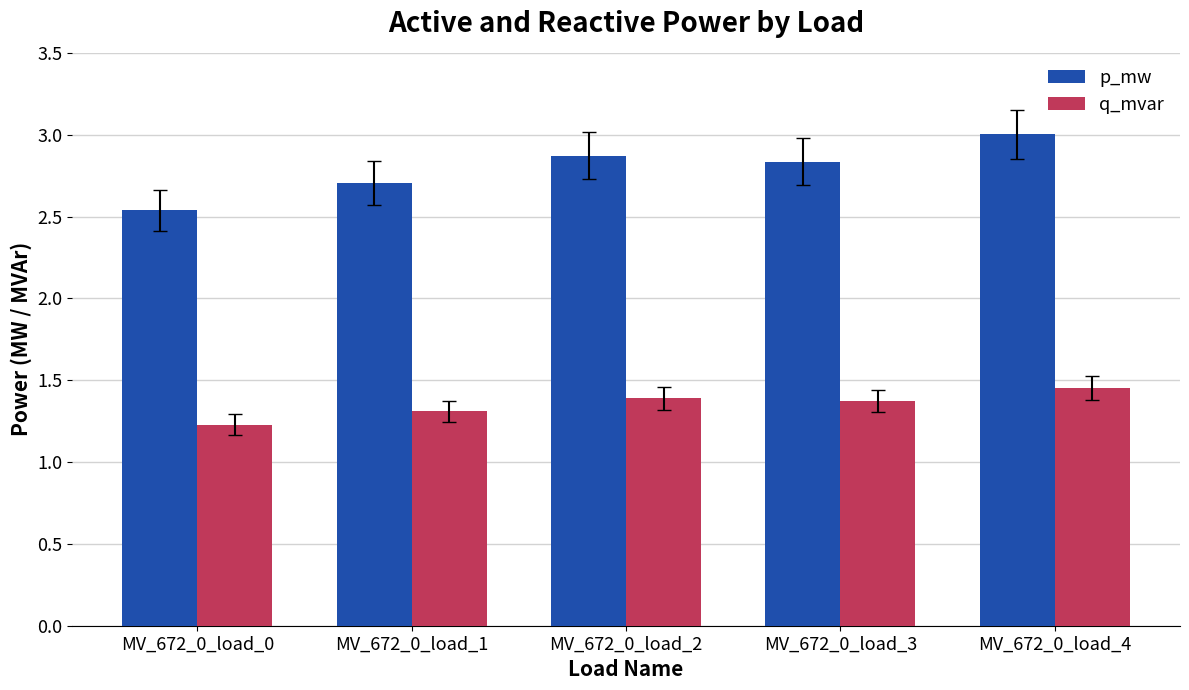

Rank the series by their average value, from lowest to highest.

q_mvar, p_mw